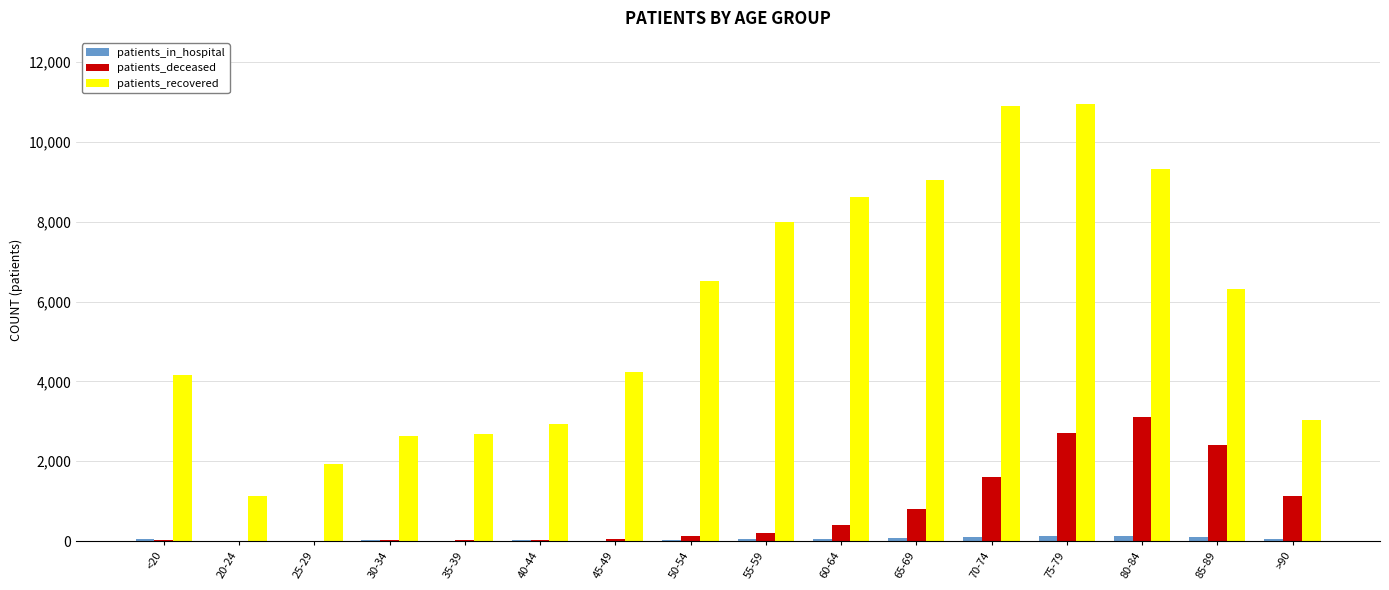

What is the sum of the patients_recovered values at 25-29 and 65-69?

10981